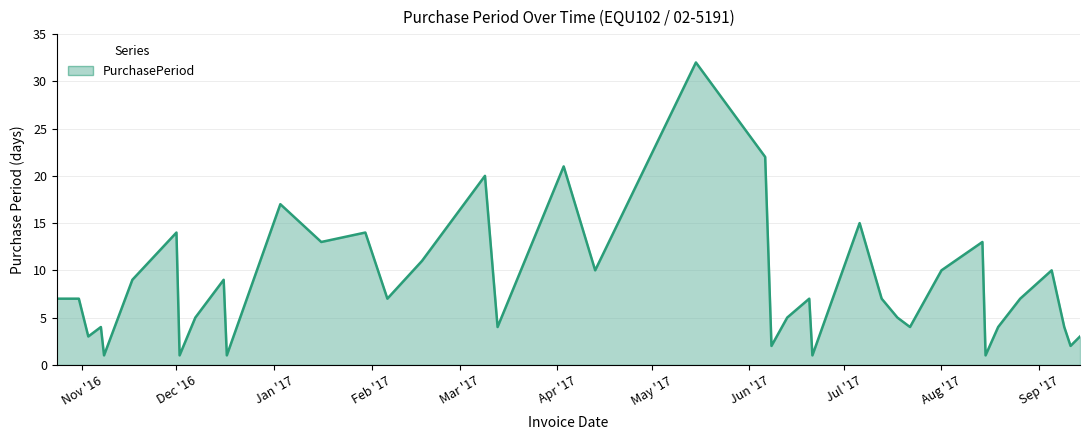

What is the difference between the maximum and minimum values?

31